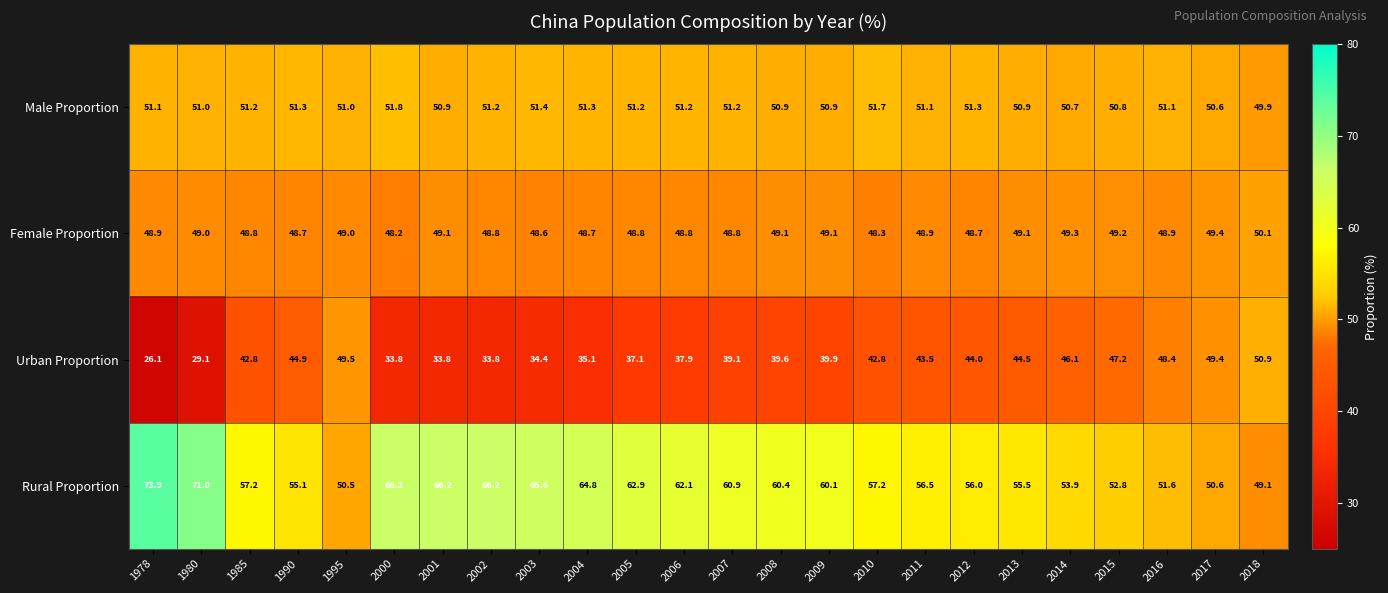

Is it true that Female Proportion equals 48.8 at 2006?

True